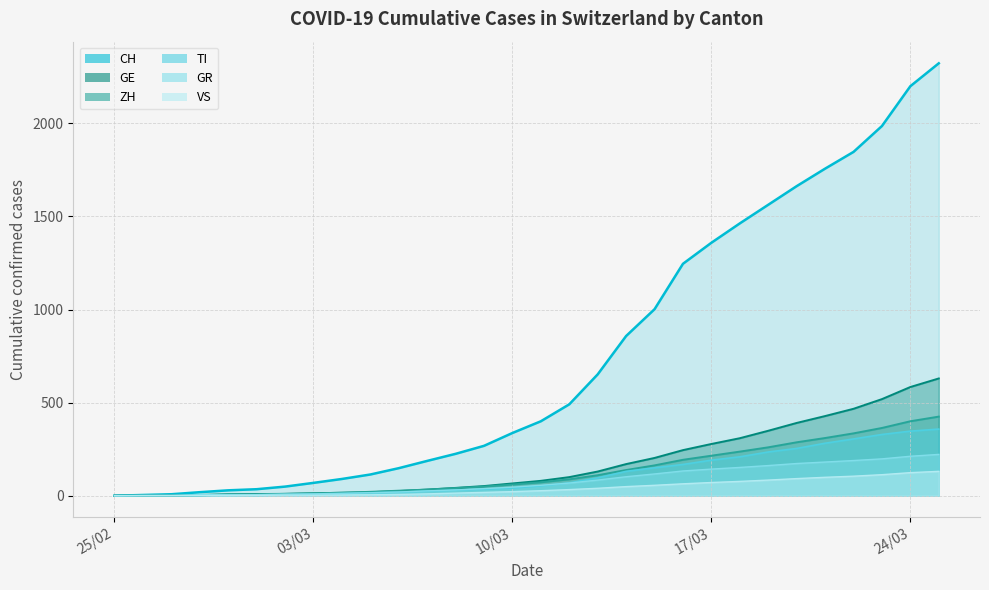

What is the maximum value shown in the chart?

2323